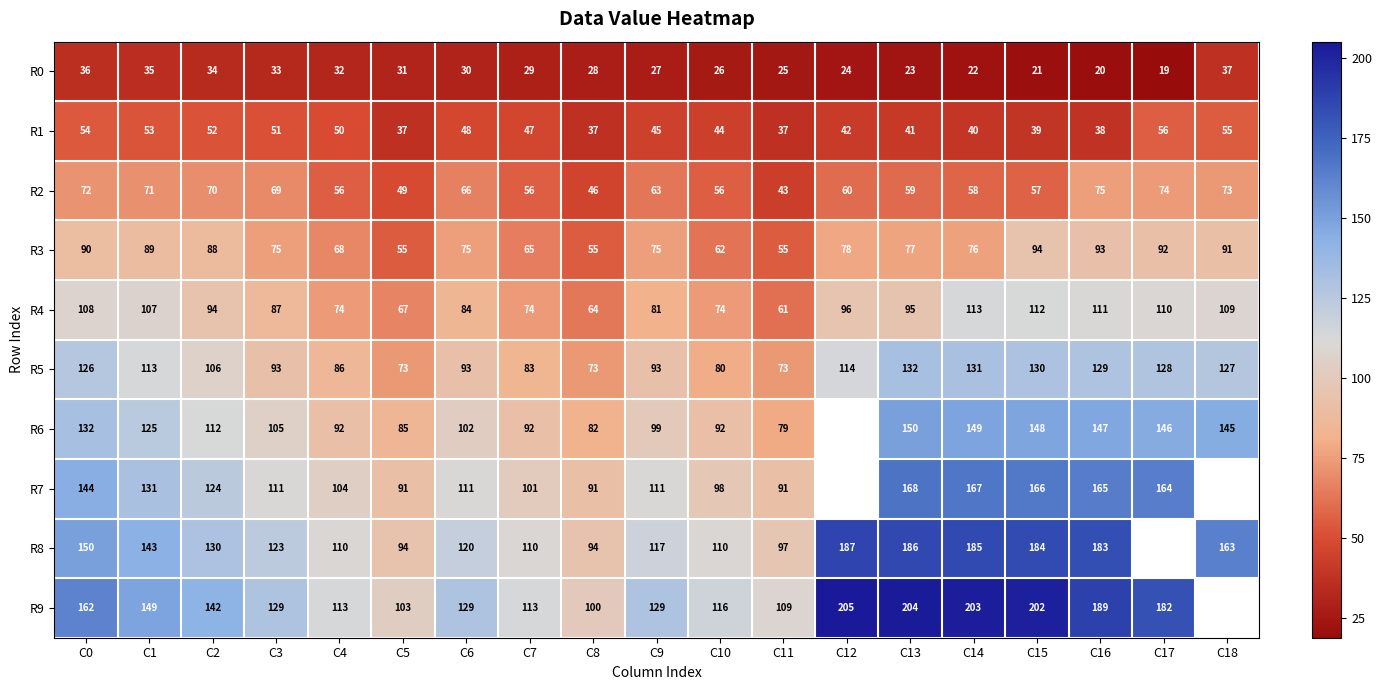

What is the minimum value shown in the chart?

19.0